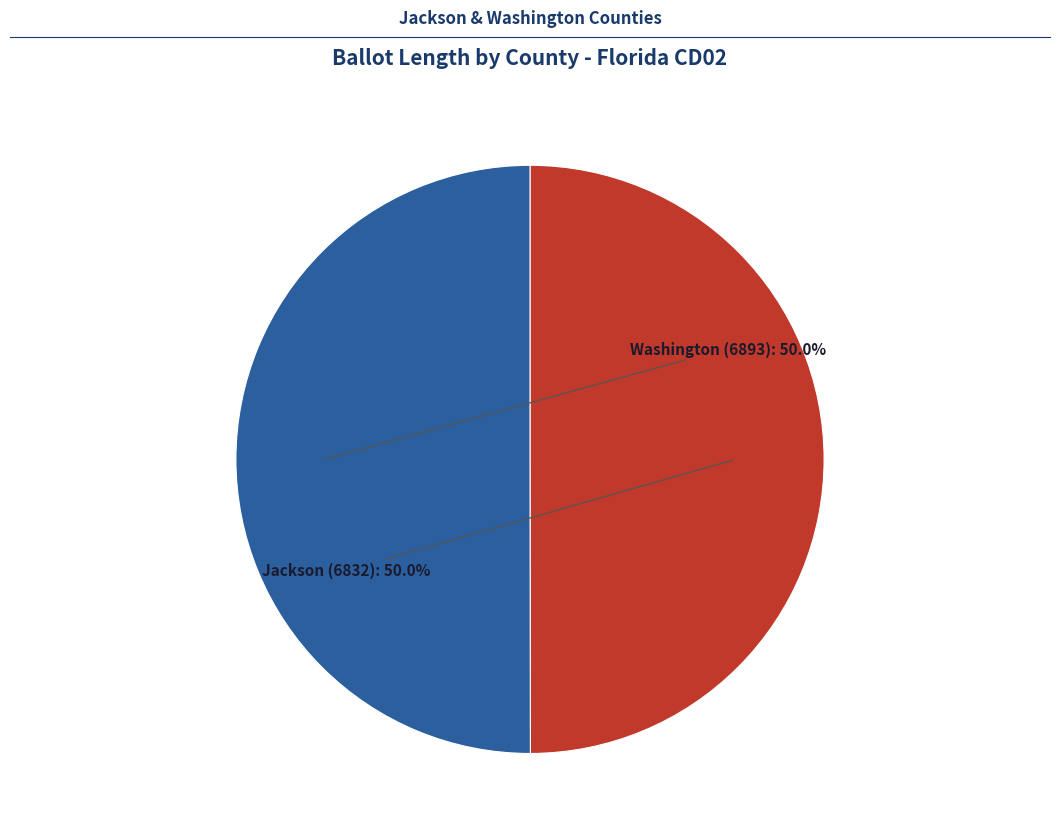

How many slices are in this pie chart?

2